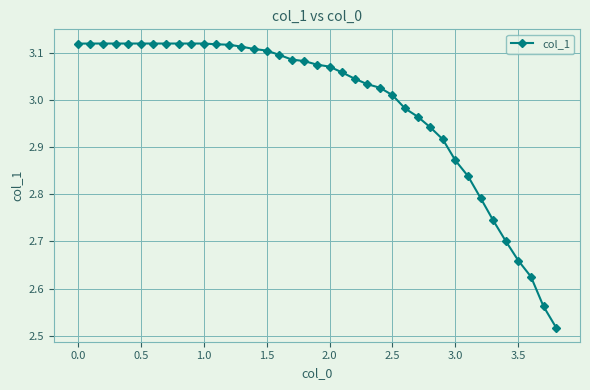

What is the sum of all values?

116.6